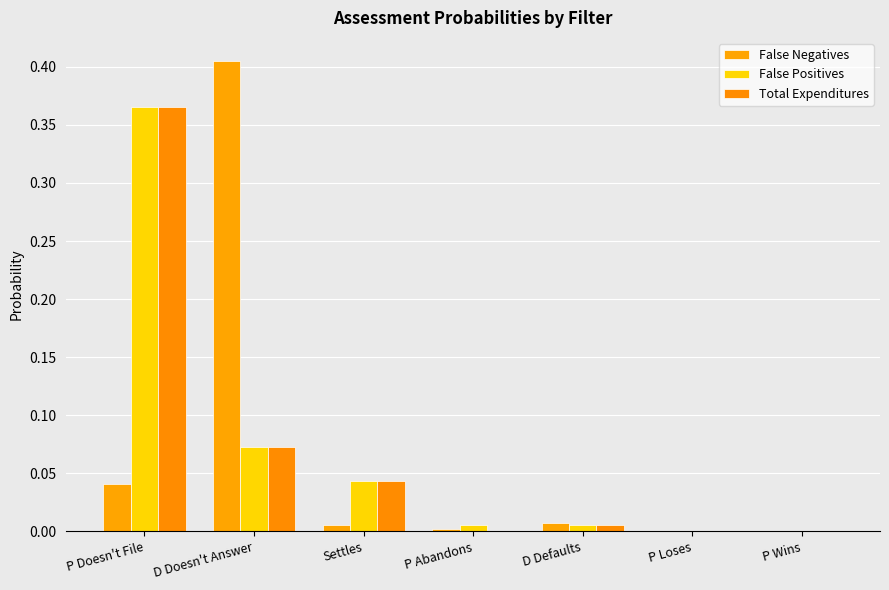

The False Negatives series shows 0.0 at P Doesn't File. True or false?

False